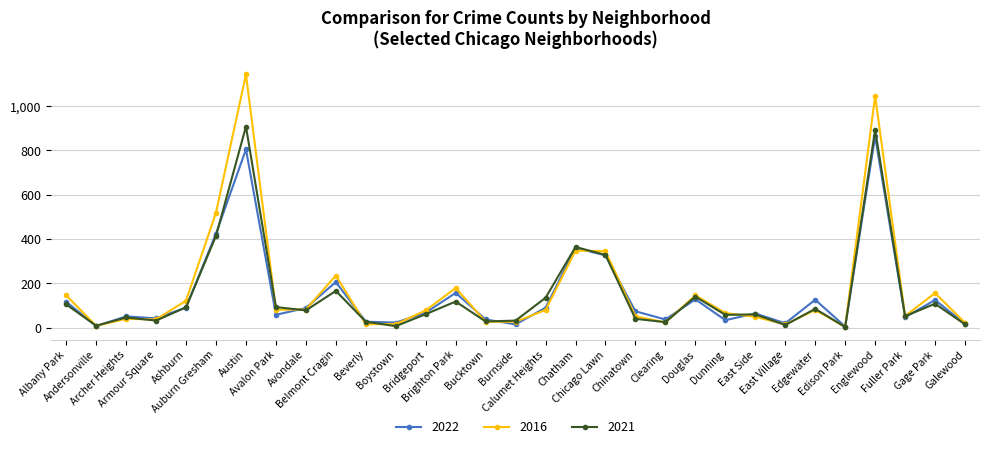

How many lines are shown in the chart?

3